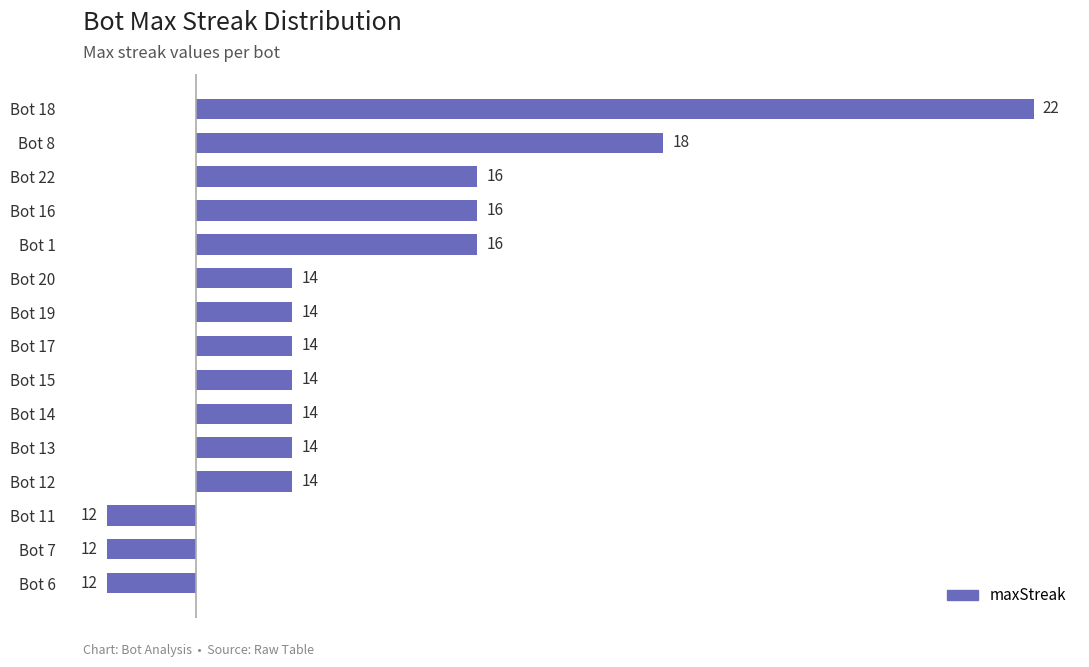

Does the chart contain any negative values?

Yes